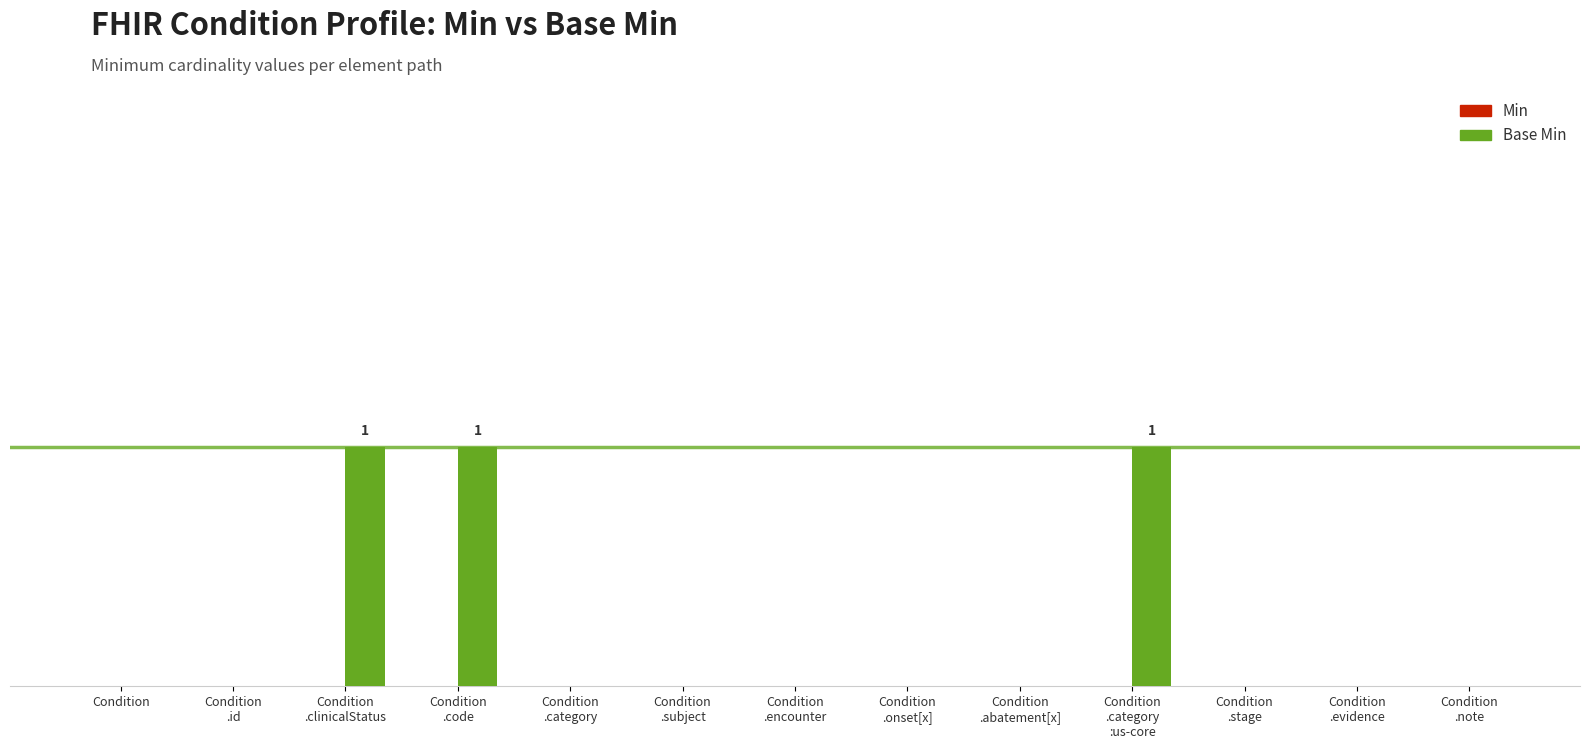

Are the bars horizontal?

No